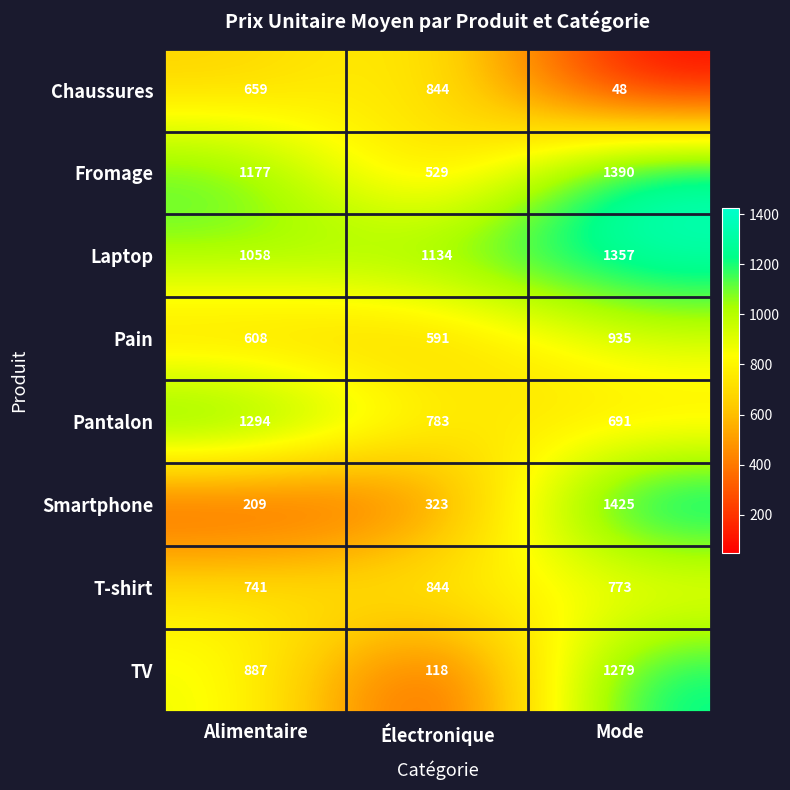

Which category has the lowest value in the Pain series?

Électronique